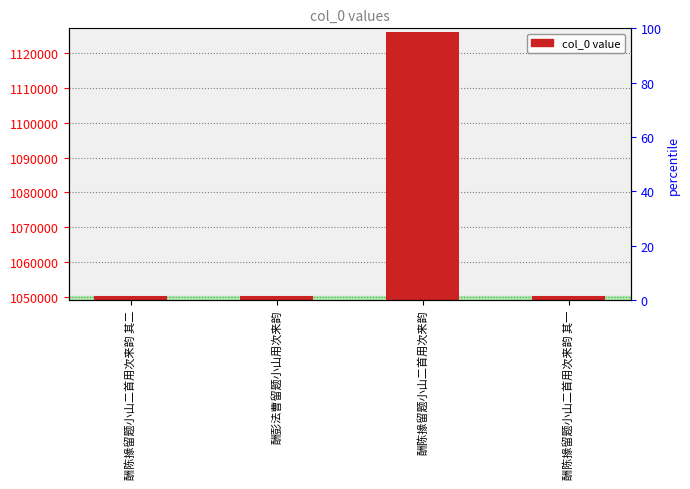

What is the greatest value displayed?

1125909